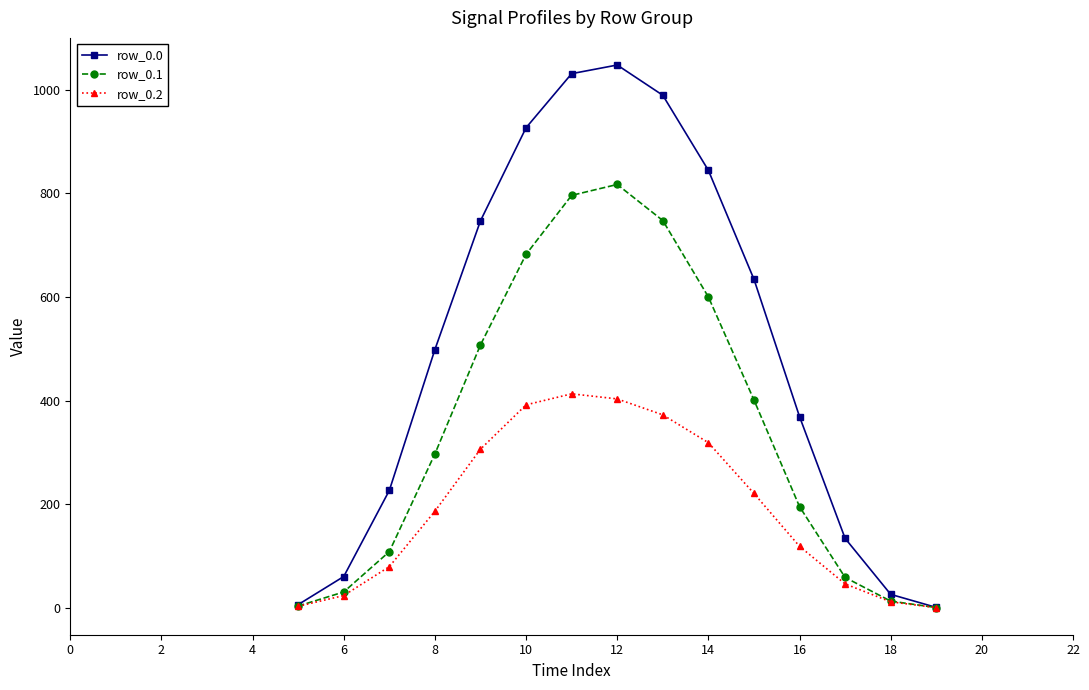

The value of row_0.2 at 13 is 372.4. True or false?

True